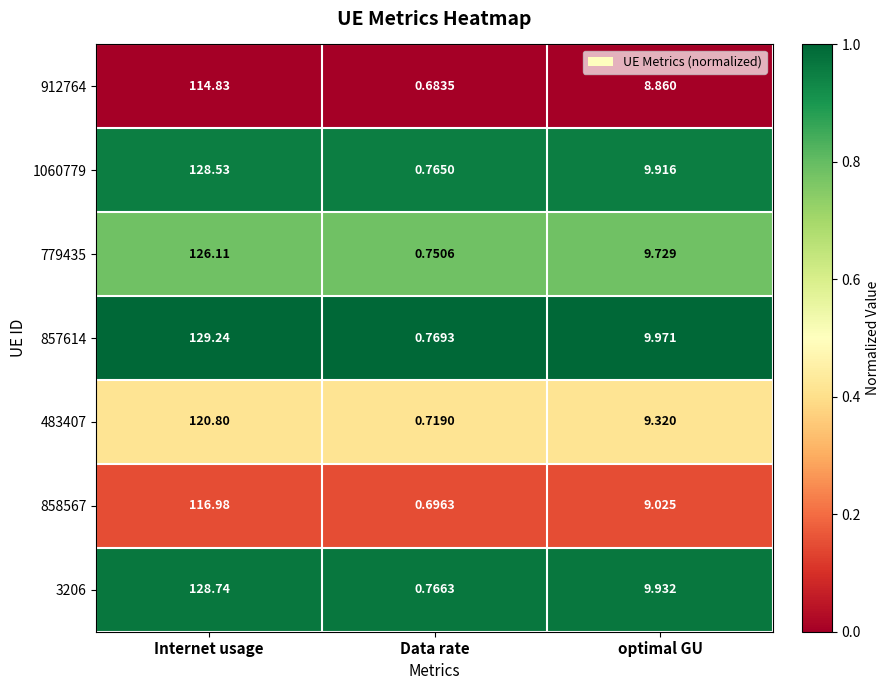

At which category is the sum across all series the highest?

Internet usage